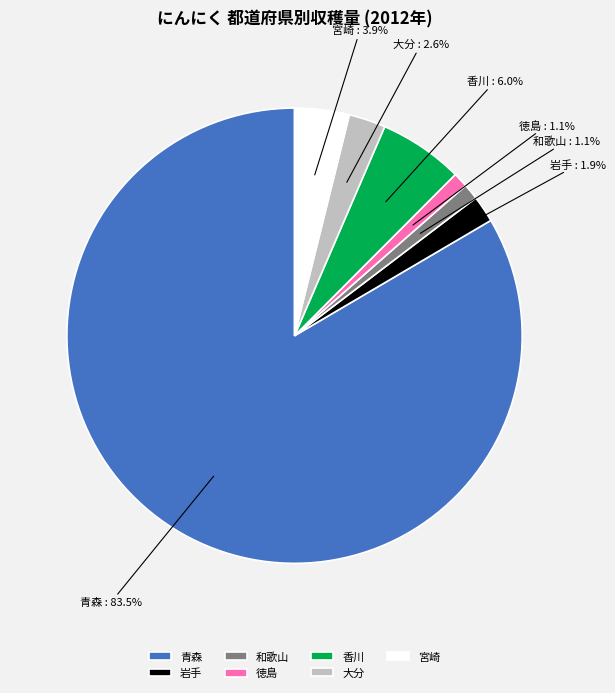

Combined, do 大分 and 香川 account for over 50%?

No